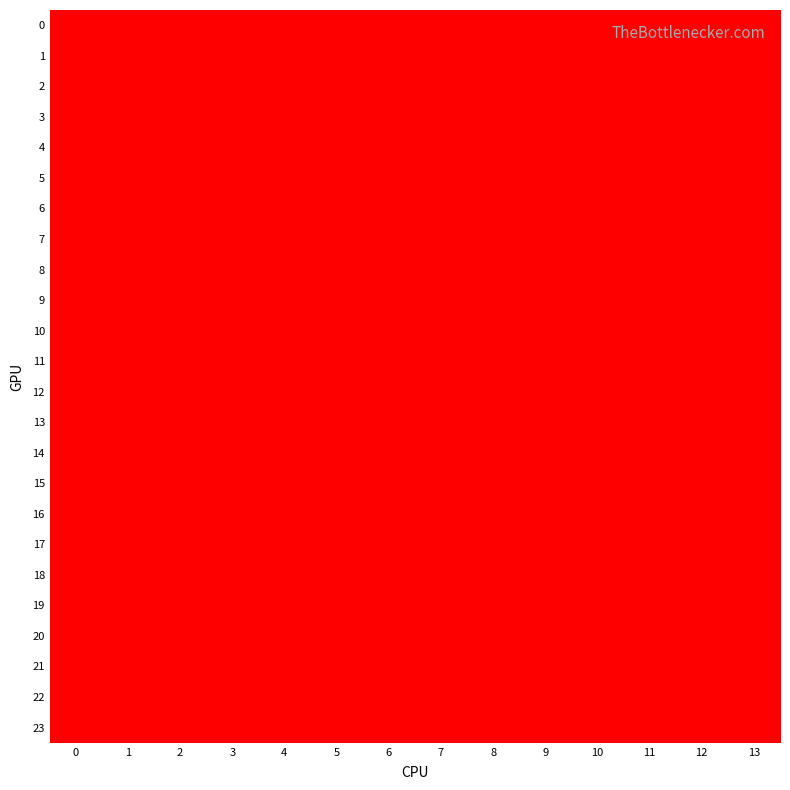

At how many categories does at least one series exceed 1?

7